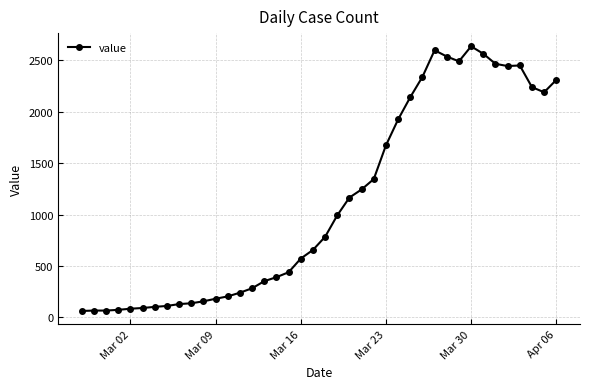

What is the value of the 9th point from the left?

128